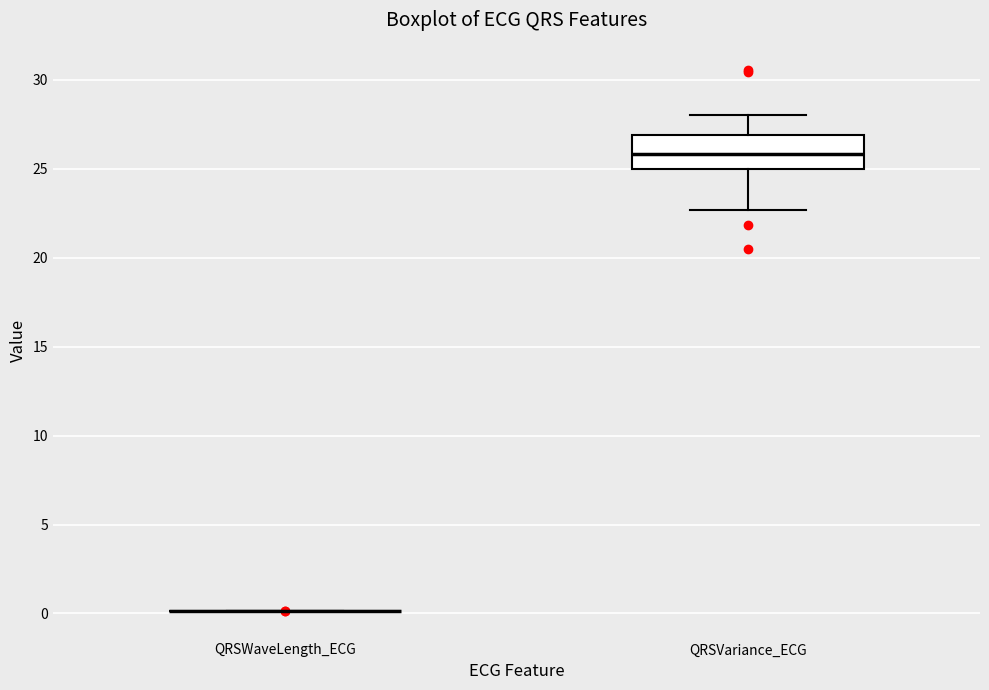

Reading left to right, transcribe this box plot: for each box, give where its median line is, the range the box spans, and where its two whiskers end, as read against the y-axis. The values are not printed on the chart, so give them approximately, as read against the axis.

QRSWaveLength_ECG: box collapsed to a line at 0.0, whiskers 0.0 to 0.0
QRSVariance_ECG: median 26.0, box 25.0 to 27.0, whiskers 22.5 to 28.0